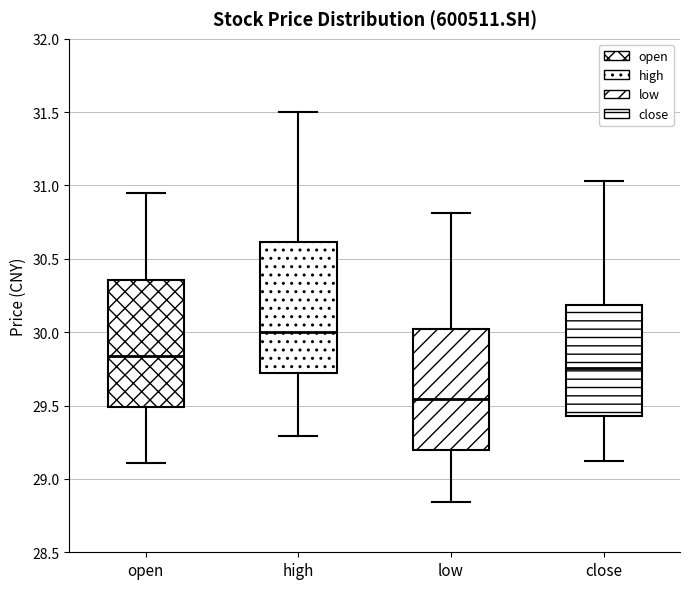

Where is the upper edge of the box for close on the y-axis? The values are not printed on the chart, so give them approximately, as read against the axis.

30.20